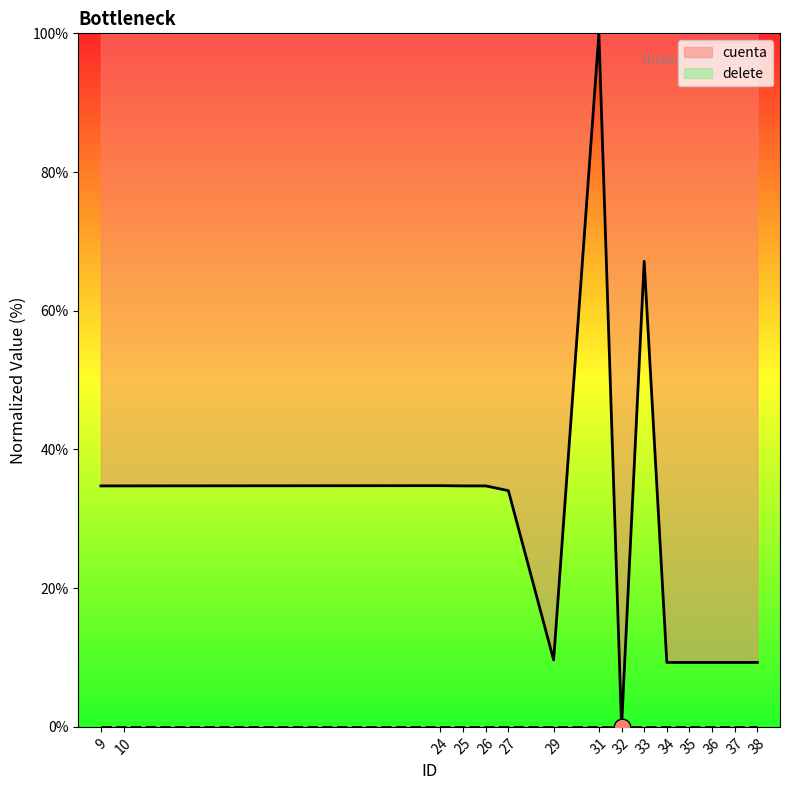

Where is the data nearest to the value 50?

24